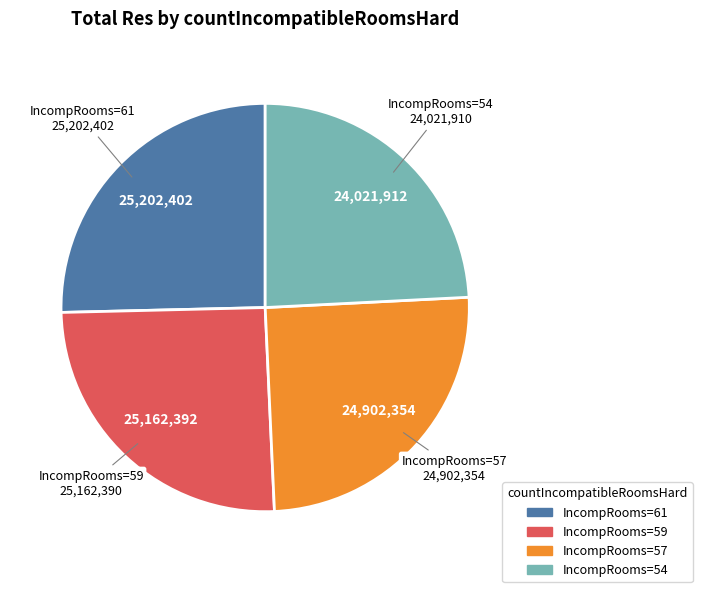

Does any single category account for the majority?

No